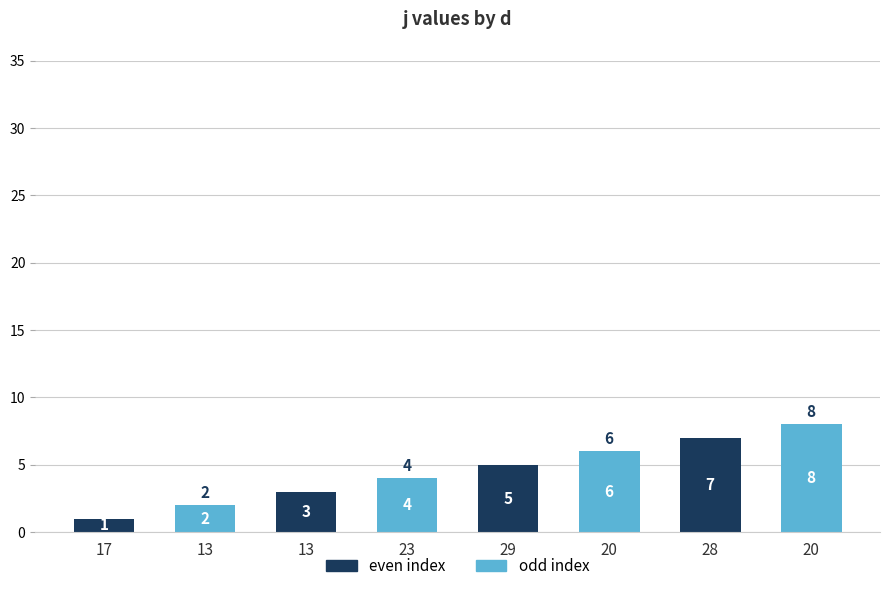

List the labels in order of value, largest first.

20, 28, 20, 29, 23, 13, 13, 17